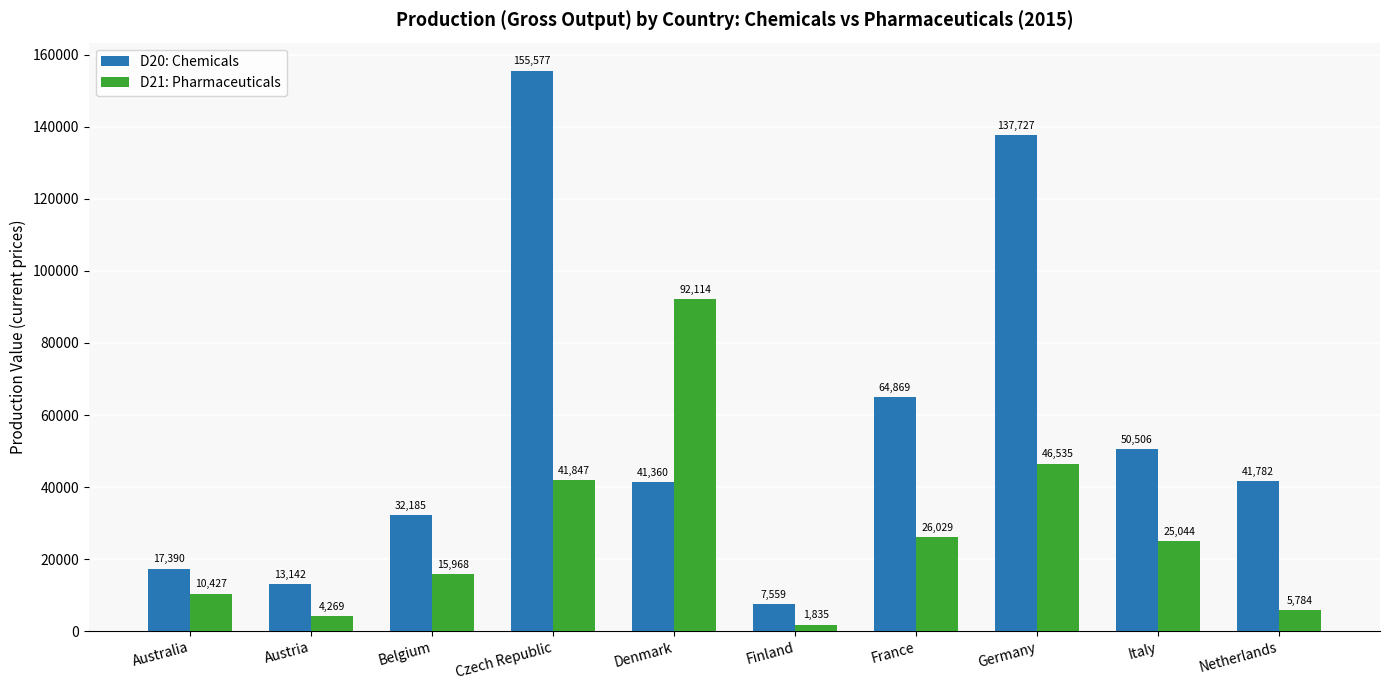

Which series has the widest spread of values?

D20: Chemicals